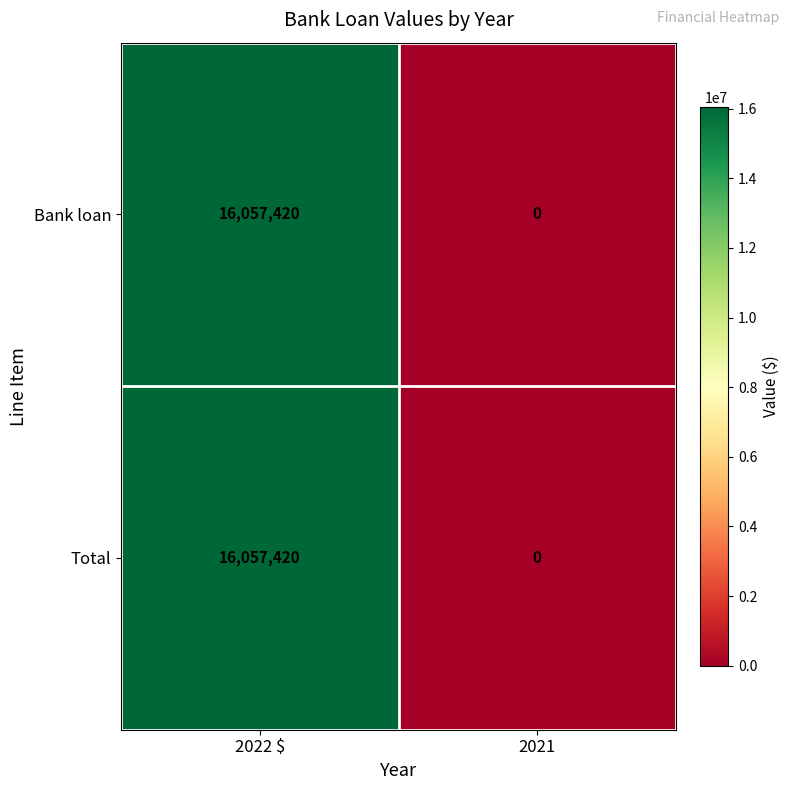

Is the value of Total at 2022 $ greater than the value of Bank loan at 2021?

Yes